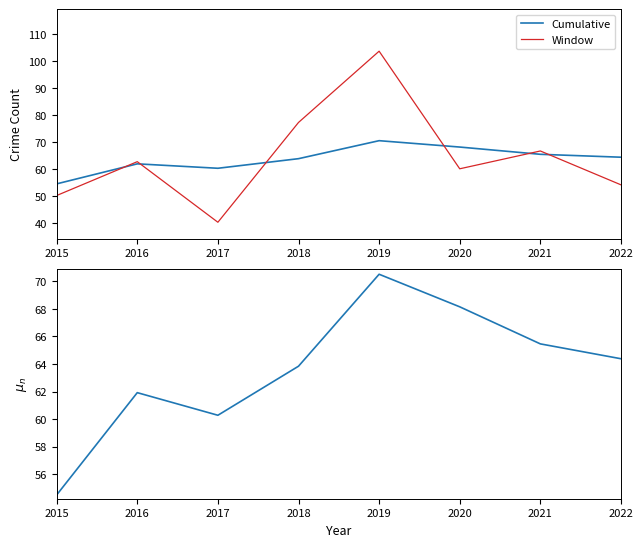

How many interior local valleys does the Cumulative Mean series have?

1